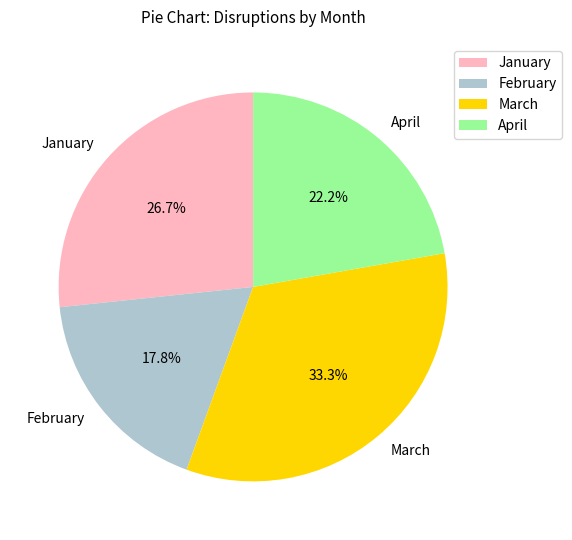

To the nearest percent, what is the difference between the January and February slice percentages?

9%